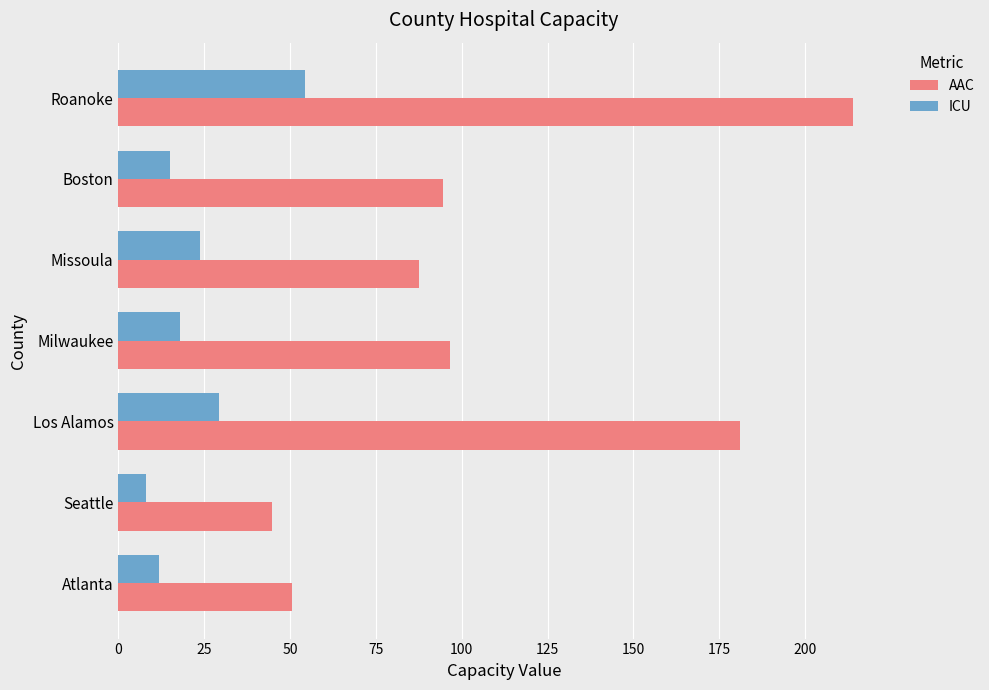

At which category does the chart reach its minimum across all series?

Seattle